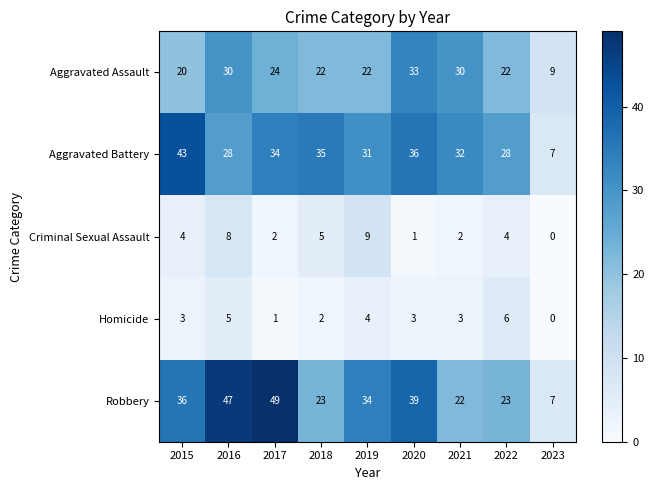

Is the value of Robbery at 2021 greater than the value of Homicide at 2021?

Yes